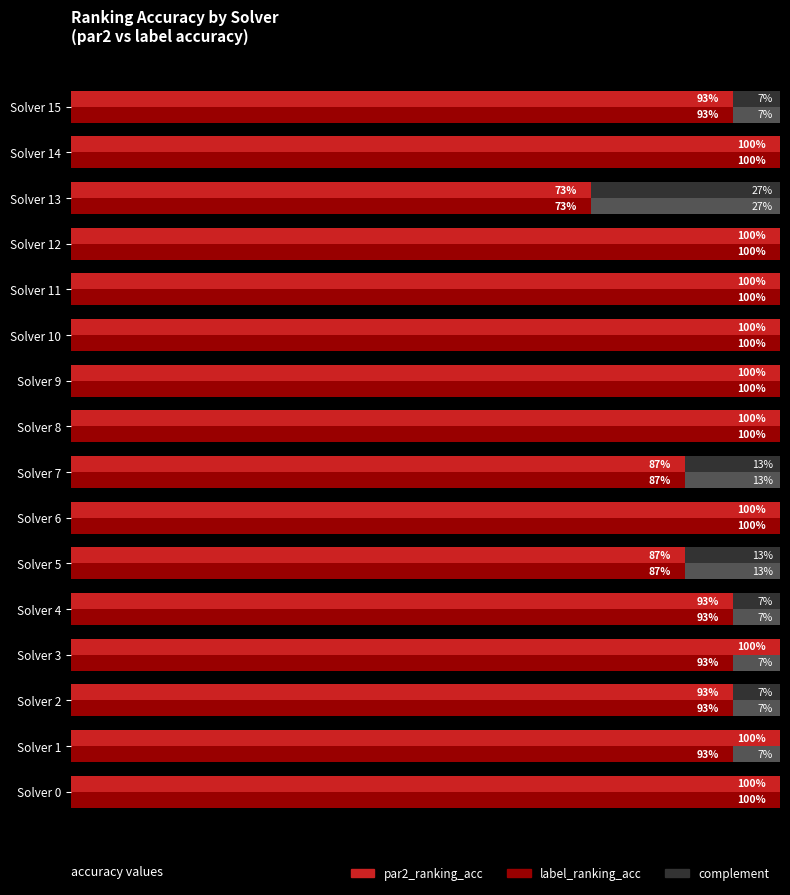

What is the total value across all series at 13?

1.5